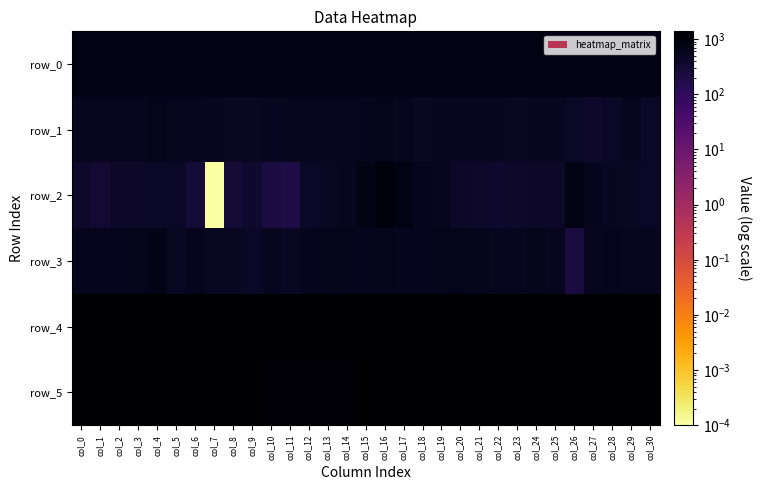

What is the total value across all series at col_11?

4543.6